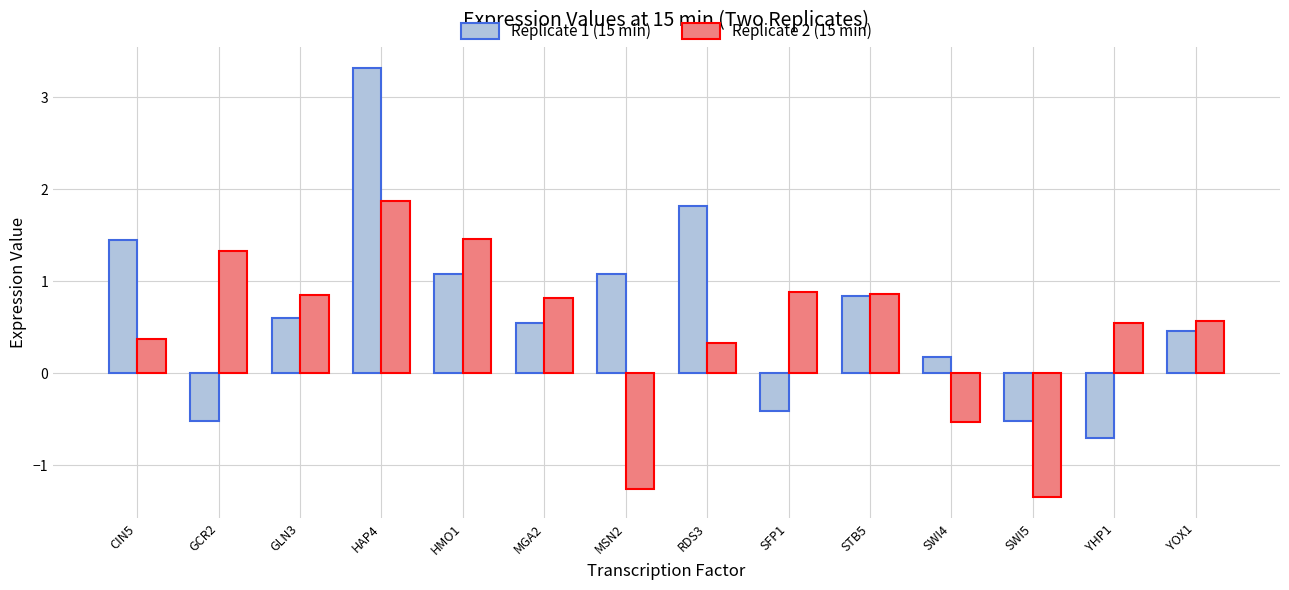

Rank the series by their maximum value, from highest to lowest.

Replicate 1 (15 min), Replicate 2 (15 min)